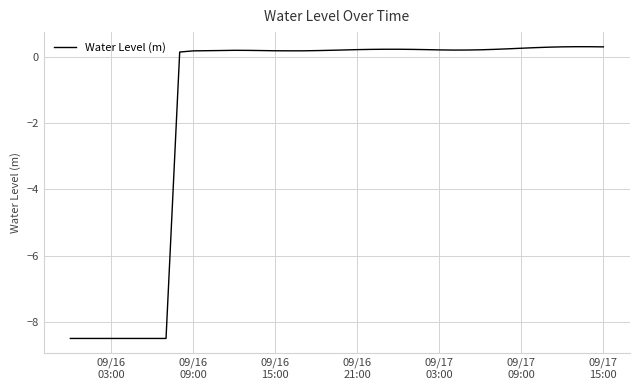

What is the difference between the maximum and minimum values?

8.8